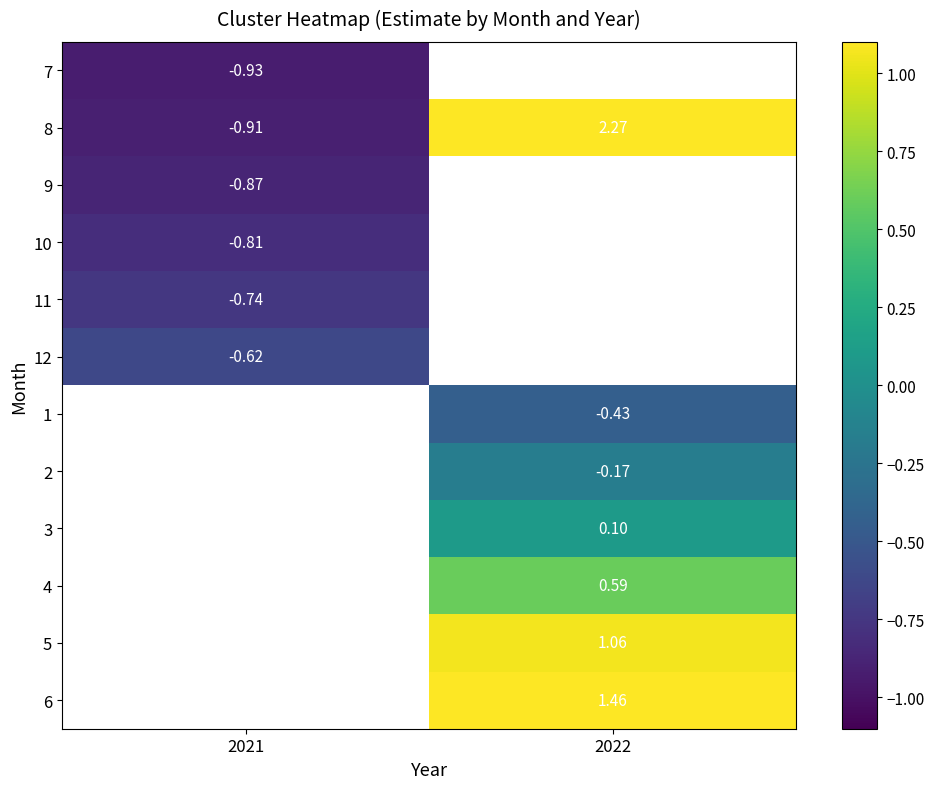

List the labels in order of 8 value, largest first.

2022, 2021